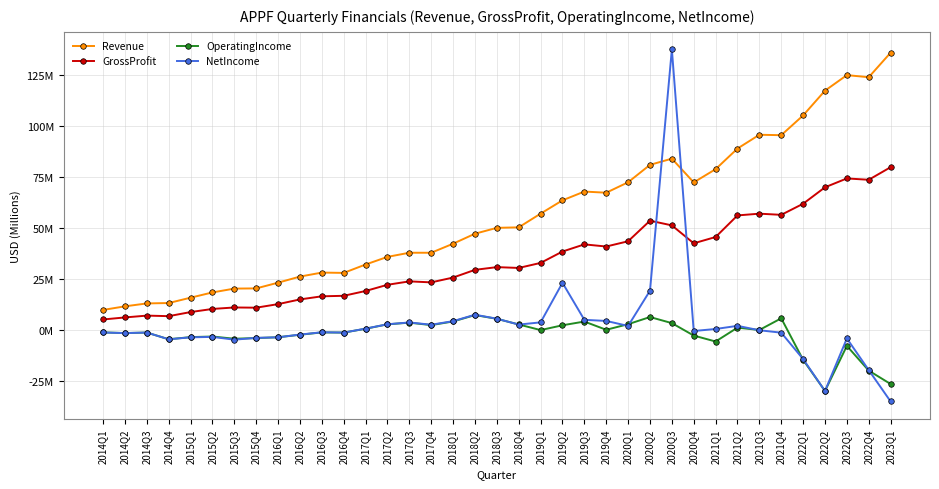

Is this an area chart (filled region under the line)?

No